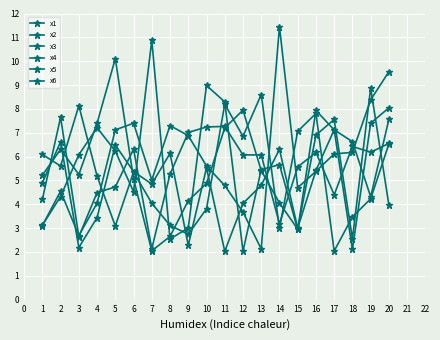

Does the chart display data point markers on the line(s)?

Yes